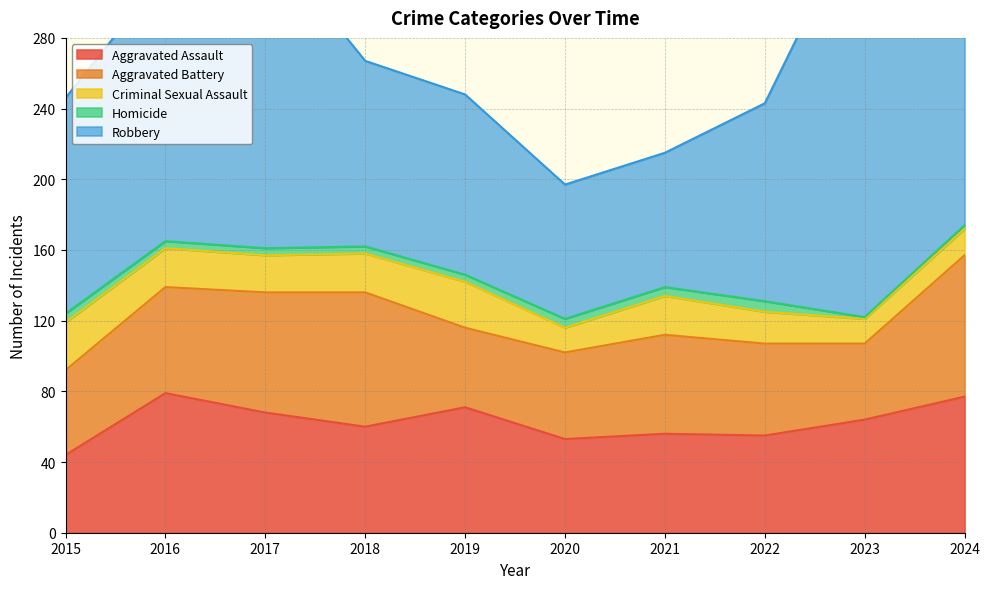

How many data points in Homicide are less than 4?

2